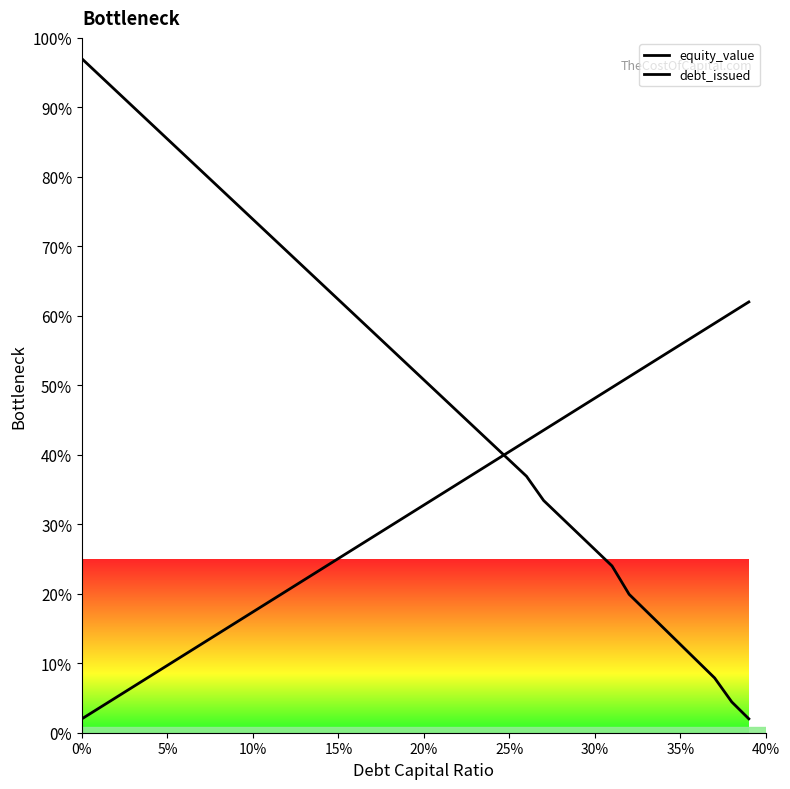

After their last crossing, which series has the higher values: equity_value or debt_issued?

debt_issued